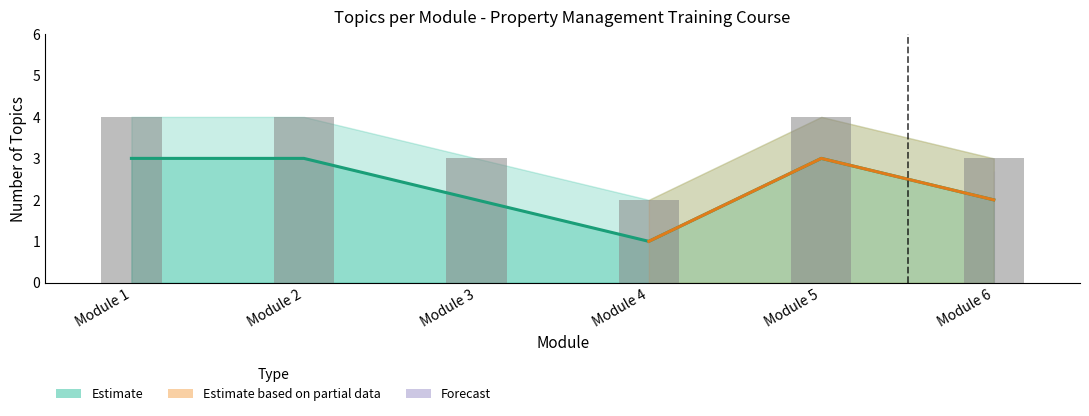

What is the greatest value displayed?

4